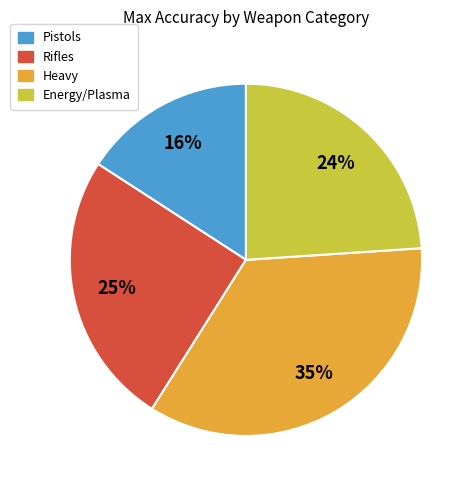

Between Pistols and Heavy, which is larger?

Heavy